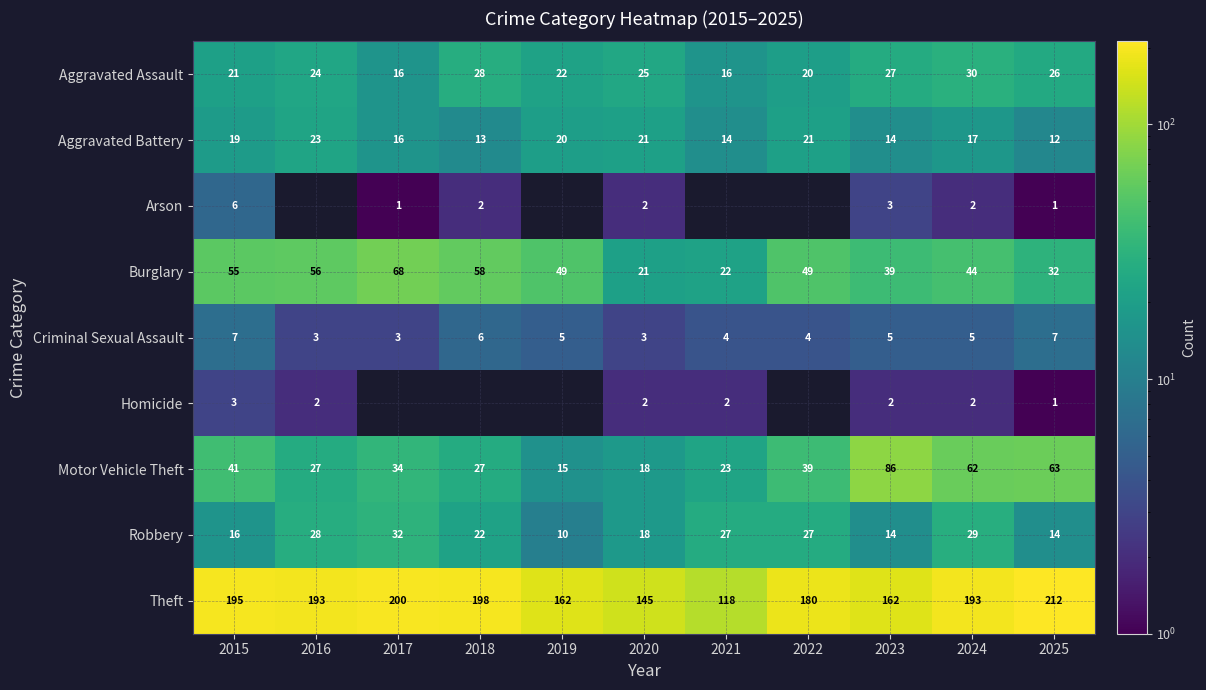

At which category is the sum across all series the highest?

2024